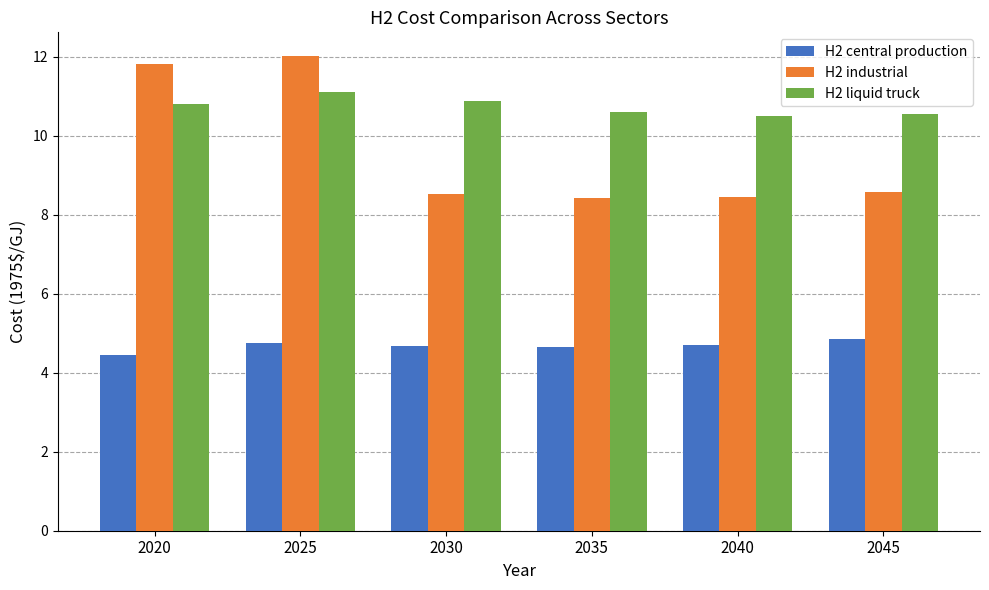

What is the smallest value displayed?

4.4